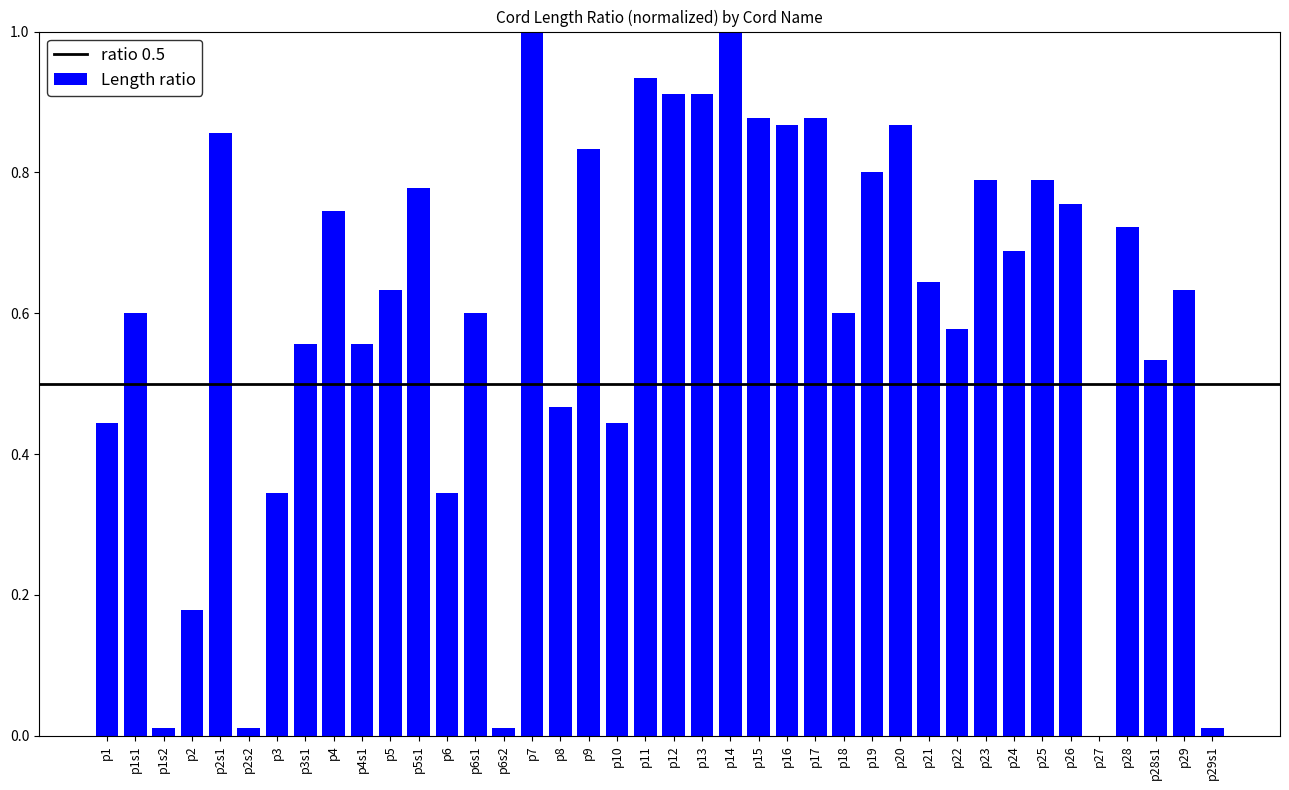

Between p11 and p29, which is larger?

p11